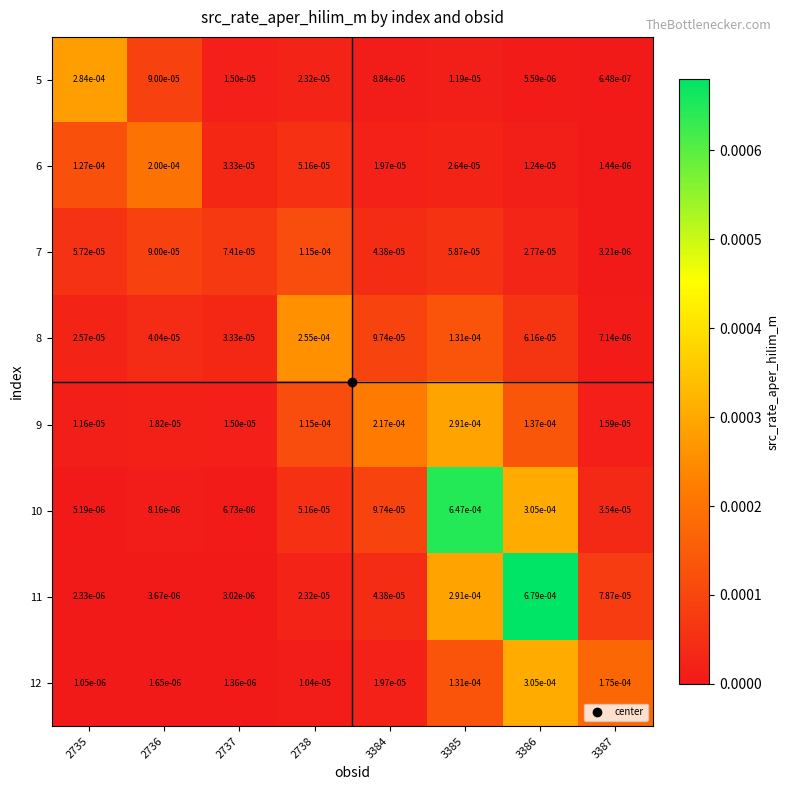

Is the value of 12 at 2738 greater than the value of 7 at 3387?

Yes